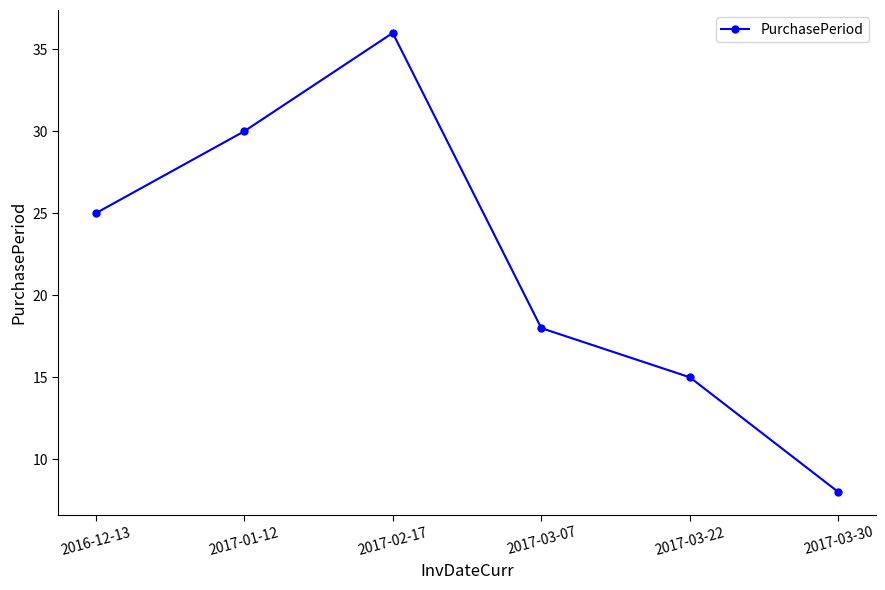

What is the change in value from 2017-01-12 to 2017-02-17?

+6